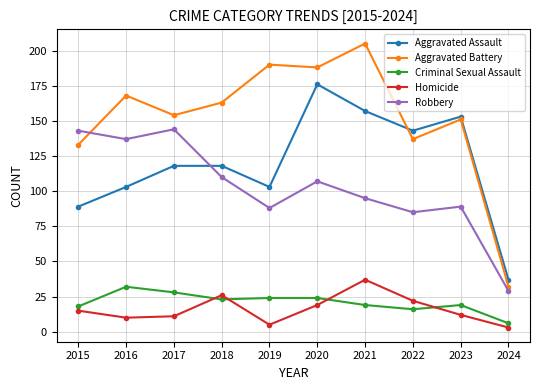

Reading left to right, extract all data points from this chart.

Aggravated Assault: 89	103	118	118	103	176	157	143	153	37
Aggravated Battery: 133	168	154	163	190	188	205	137	151	32
Criminal Sexual Assault: 18	32	28	23	24	24	19	16	19	6
Homicide: 15	10	11	26	5	19	37	22	12	3
Robbery: 143	137	144	110	88	107	95	85	89	29